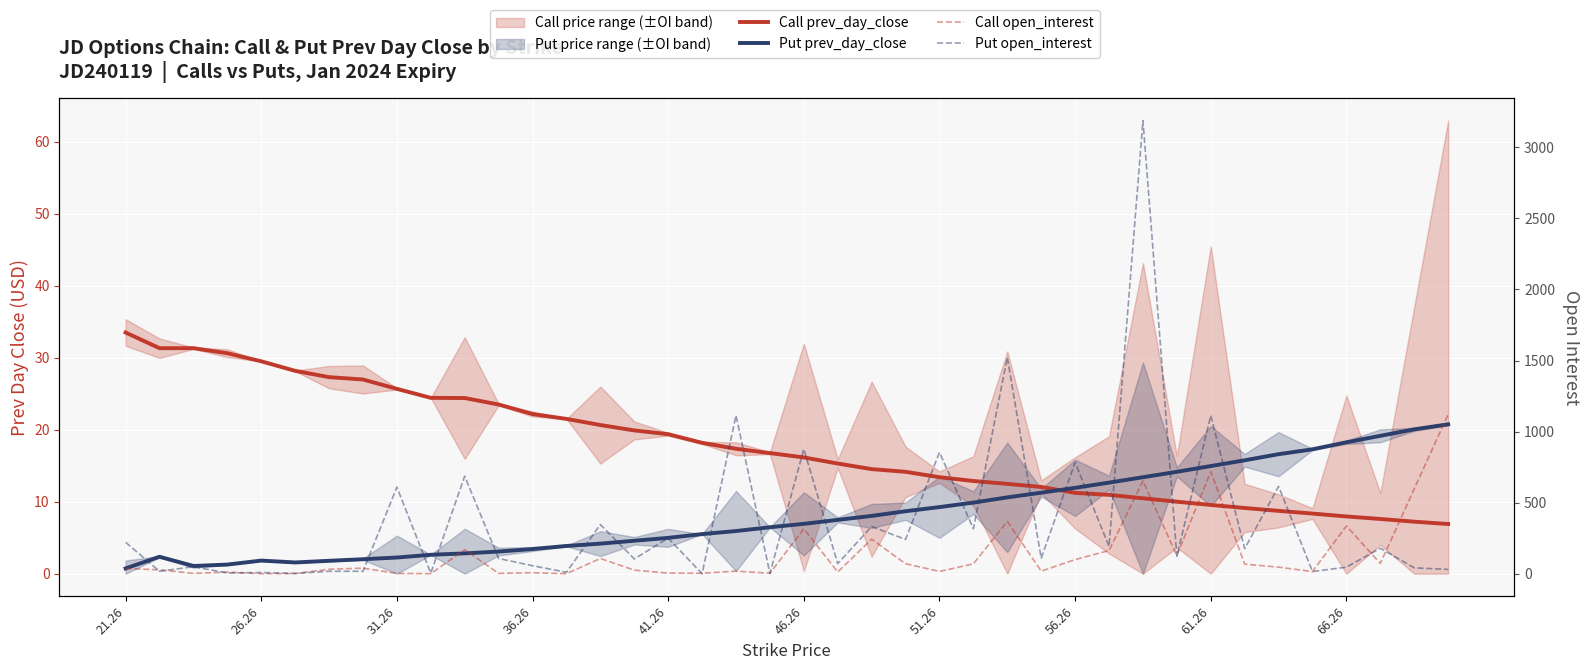

How many lines are shown in the chart?

4